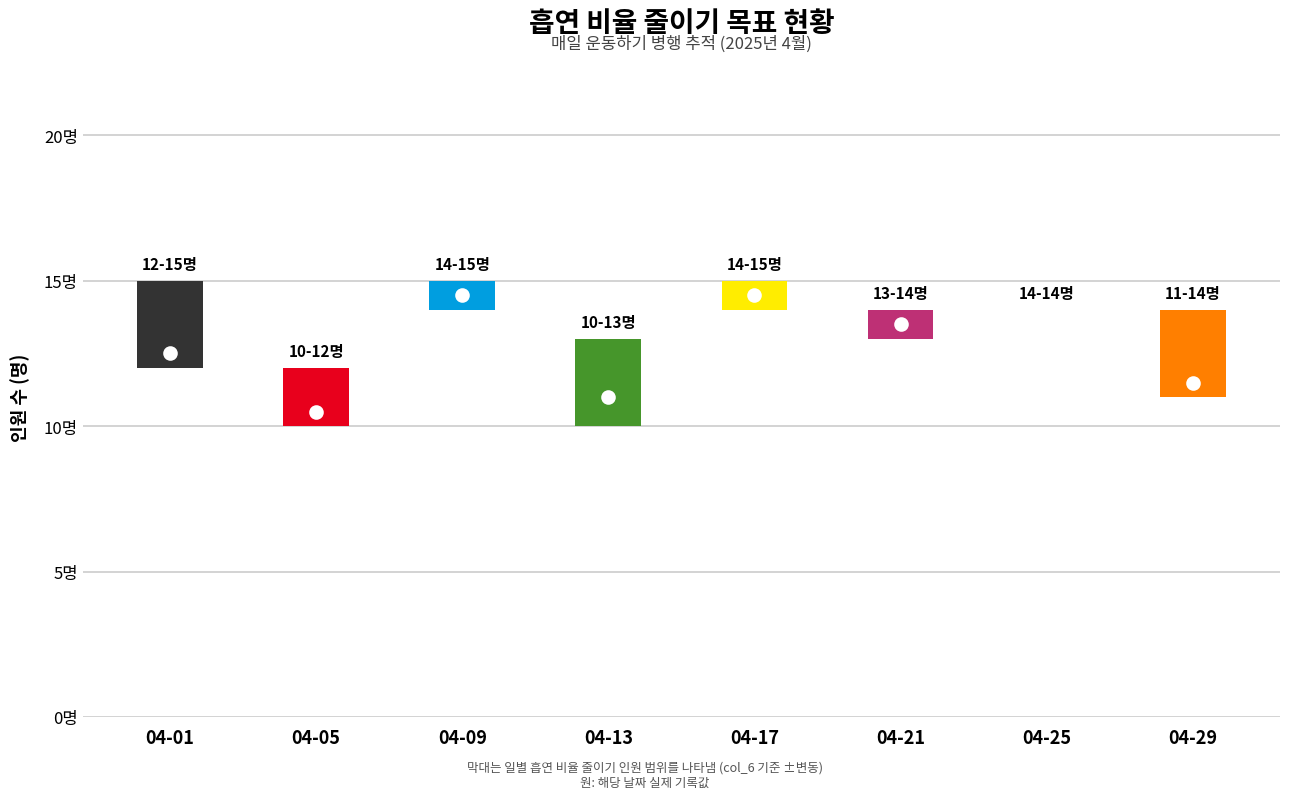

At how many categories does at least one series exceed 10?

8